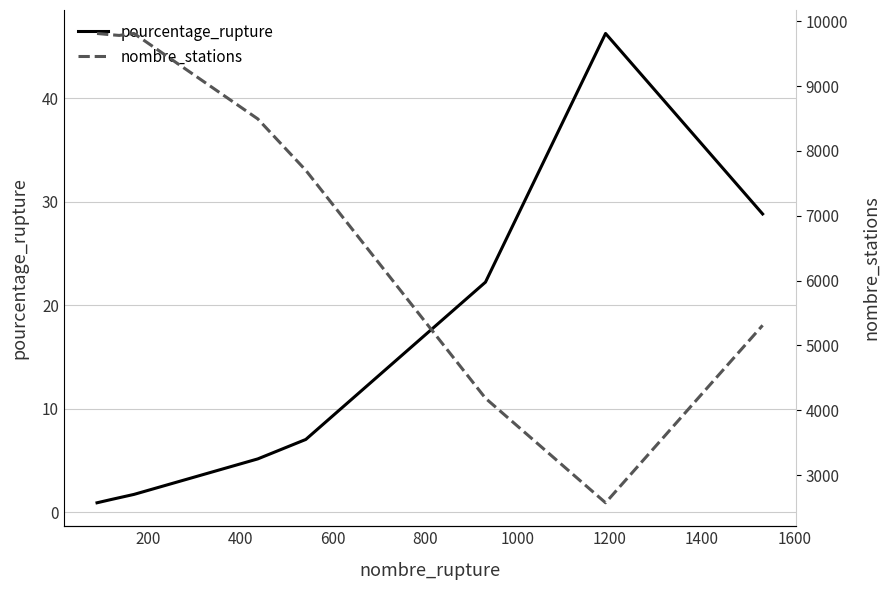

Reading right to left, what are all the values shown in this chart?

pourcentage_rupture: 28.8	46.3	22.2	7.0	5.2	1.7	1.4	1.2	0.9
nombre_stations: 5310.0	2574.0	4186.0	7700.0	8493.0	9810.0	9780.0	9789.0	9810.0